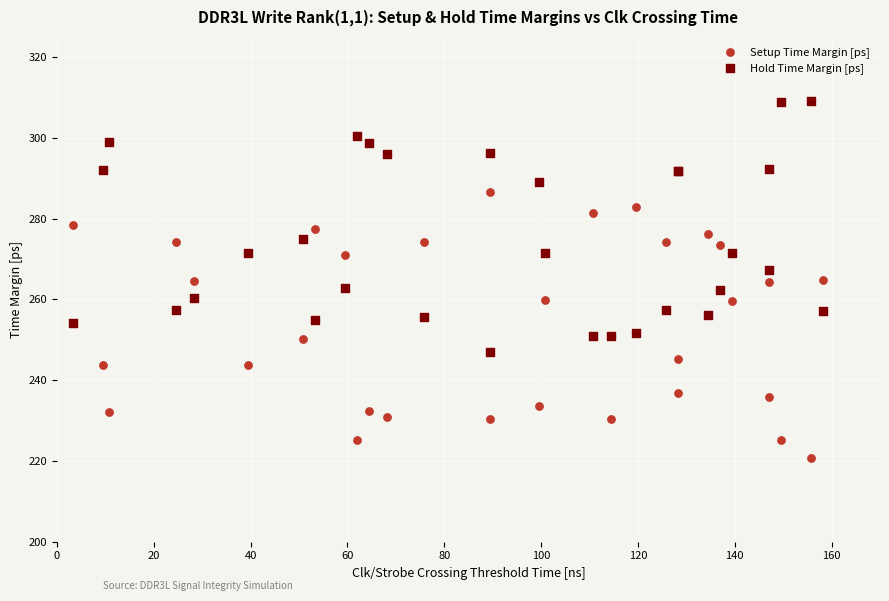

What are all the series names shown in the legend?

Setup Time Margin [ps], Hold Time Margin [ps]